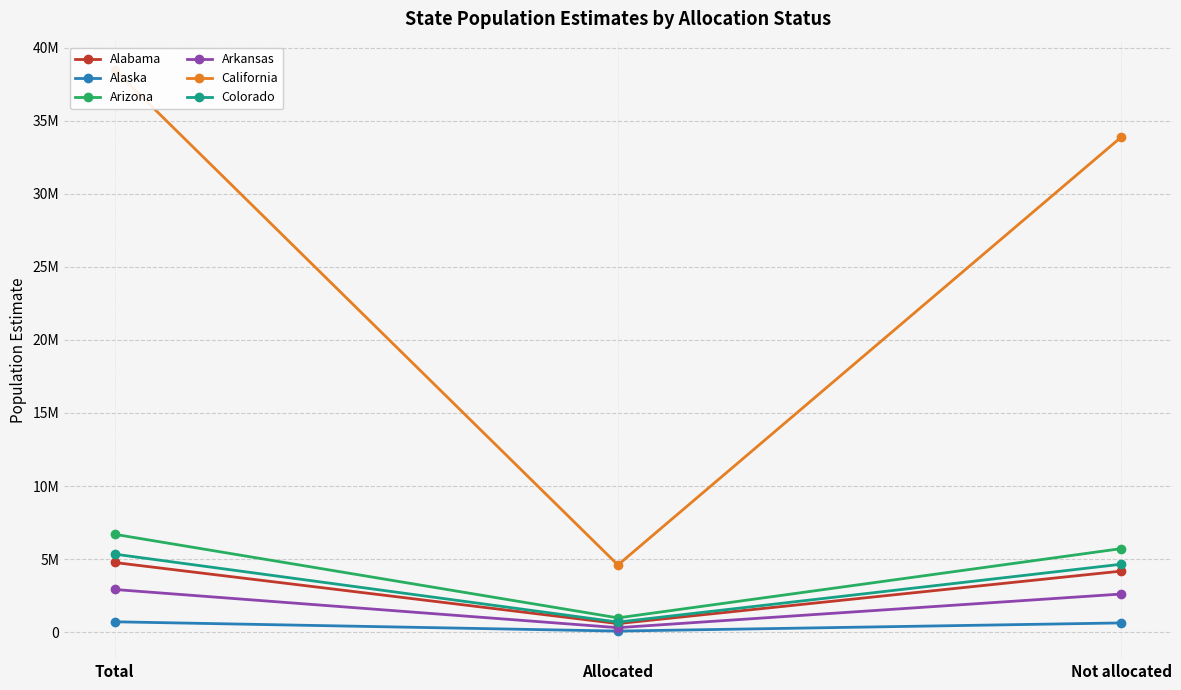

How many lines are shown in the chart?

6